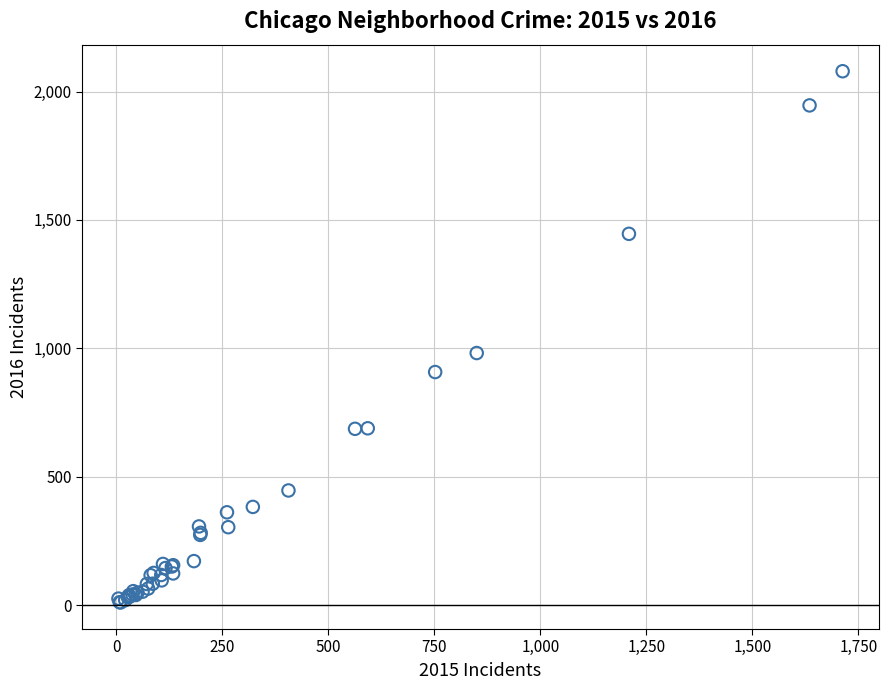

What Y value in the scatter plot is closest to 1045?

982